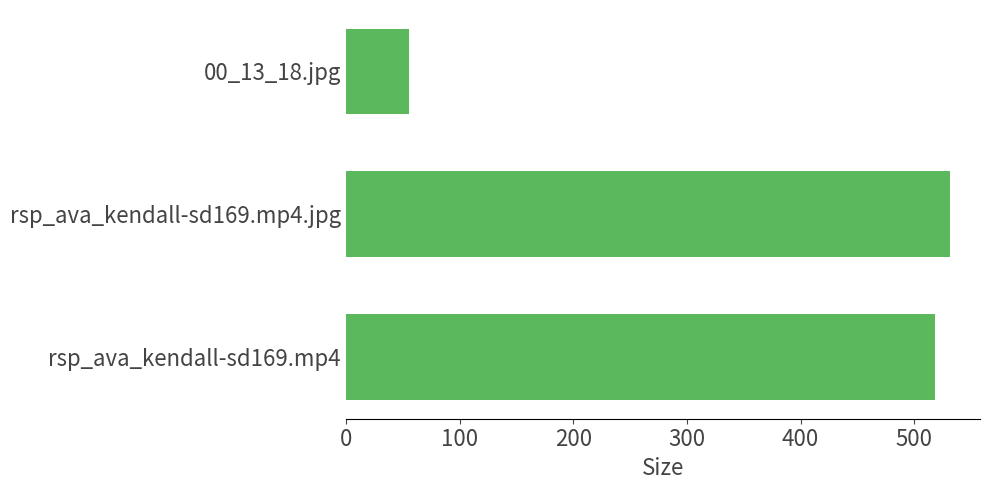

Rank the categories by value from lowest to highest.

00_13_18.jpg, rsp_ava_kendall-sd169.mp4, rsp_ava_kendall-sd169.mp4.jpg